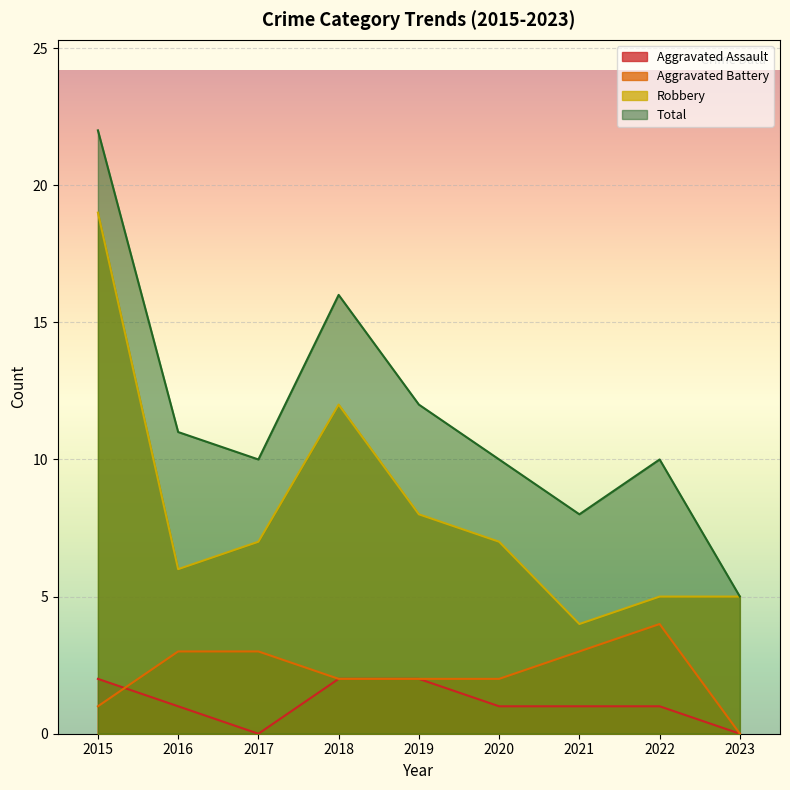

What is the maximum value for Aggravated Assault?

2